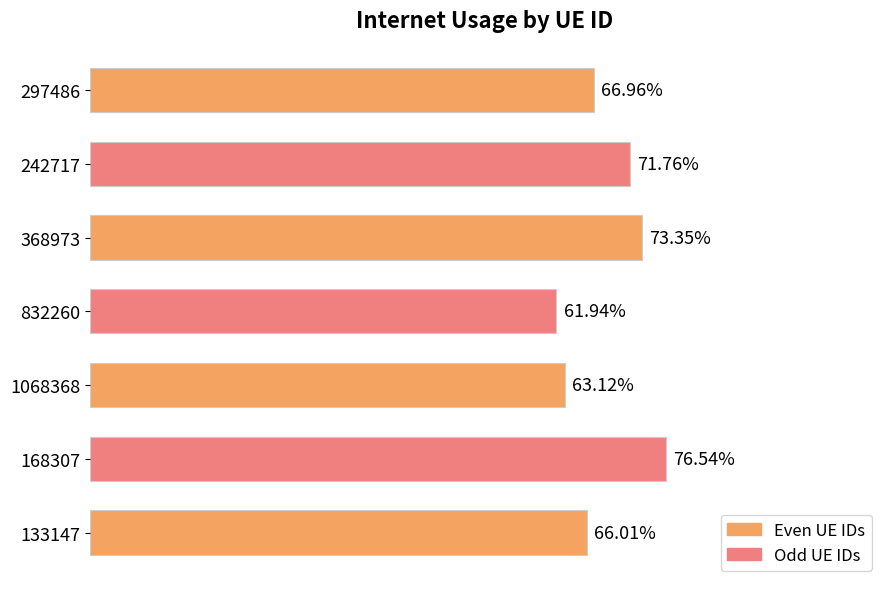

Count the values in the range 0 to 1.

7